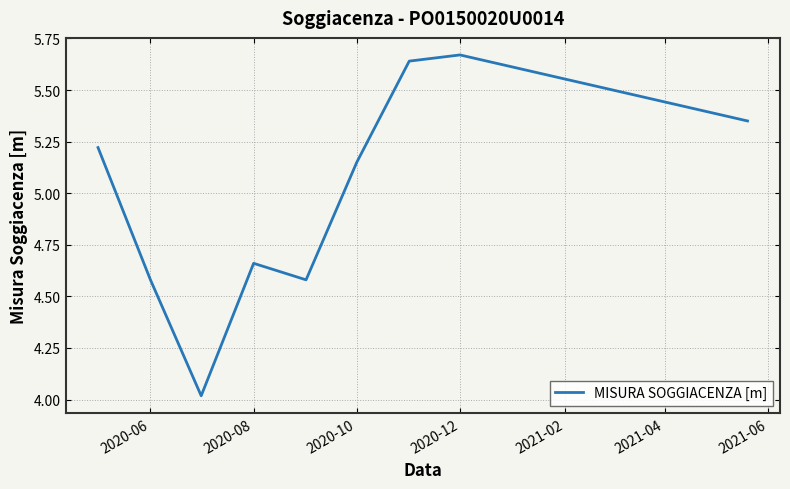

What is the difference between the maximum and minimum values?

1.7